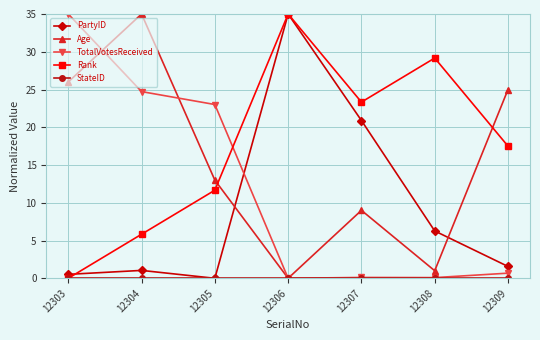

The Age series shows 16.1 at 12306. True or false?

False